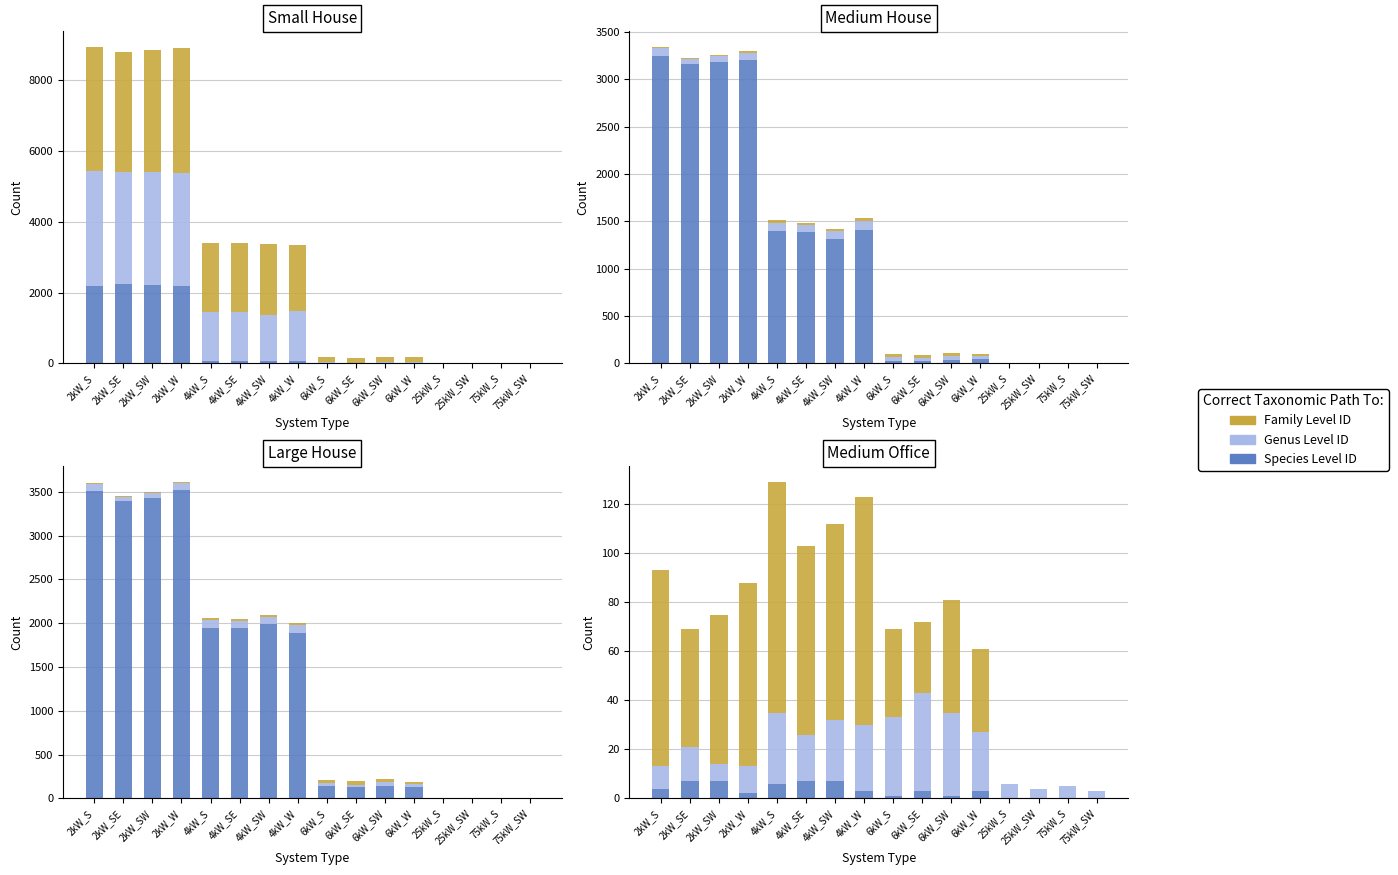

What is the average value of the Genus Level ID series?

18